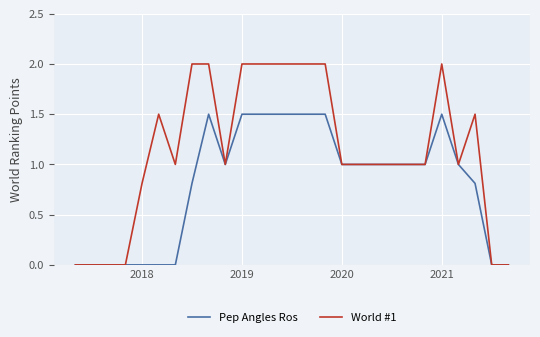

Rank the series by their maximum value, from lowest to highest.

Pep Angles Ros, World #1